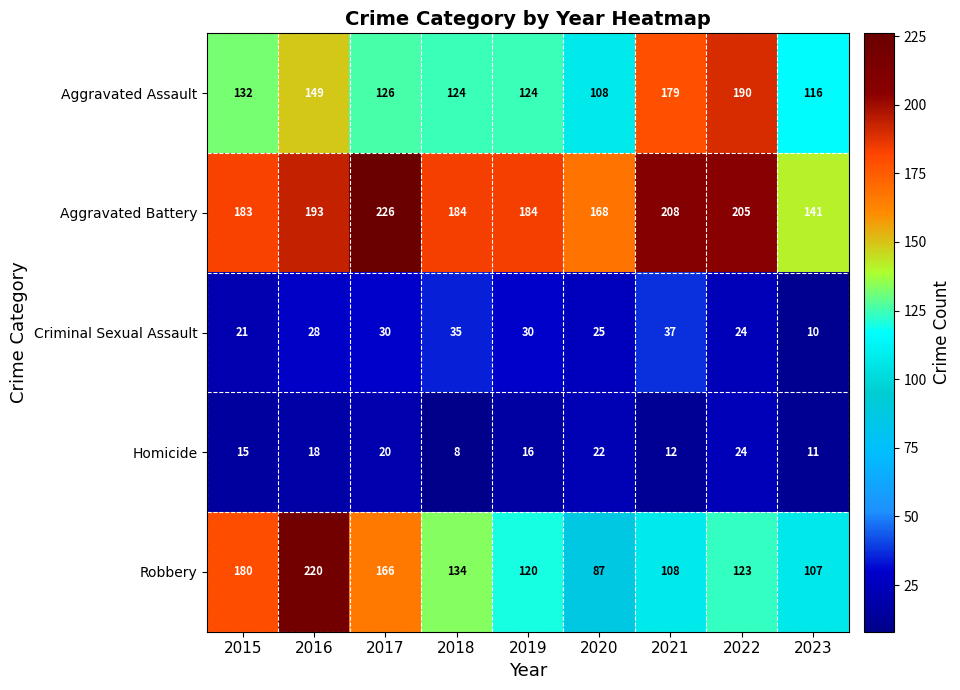

Rank the series by their maximum value, from highest to lowest.

Aggravated Battery, Robbery, Aggravated Assault, Criminal Sexual Assault, Homicide